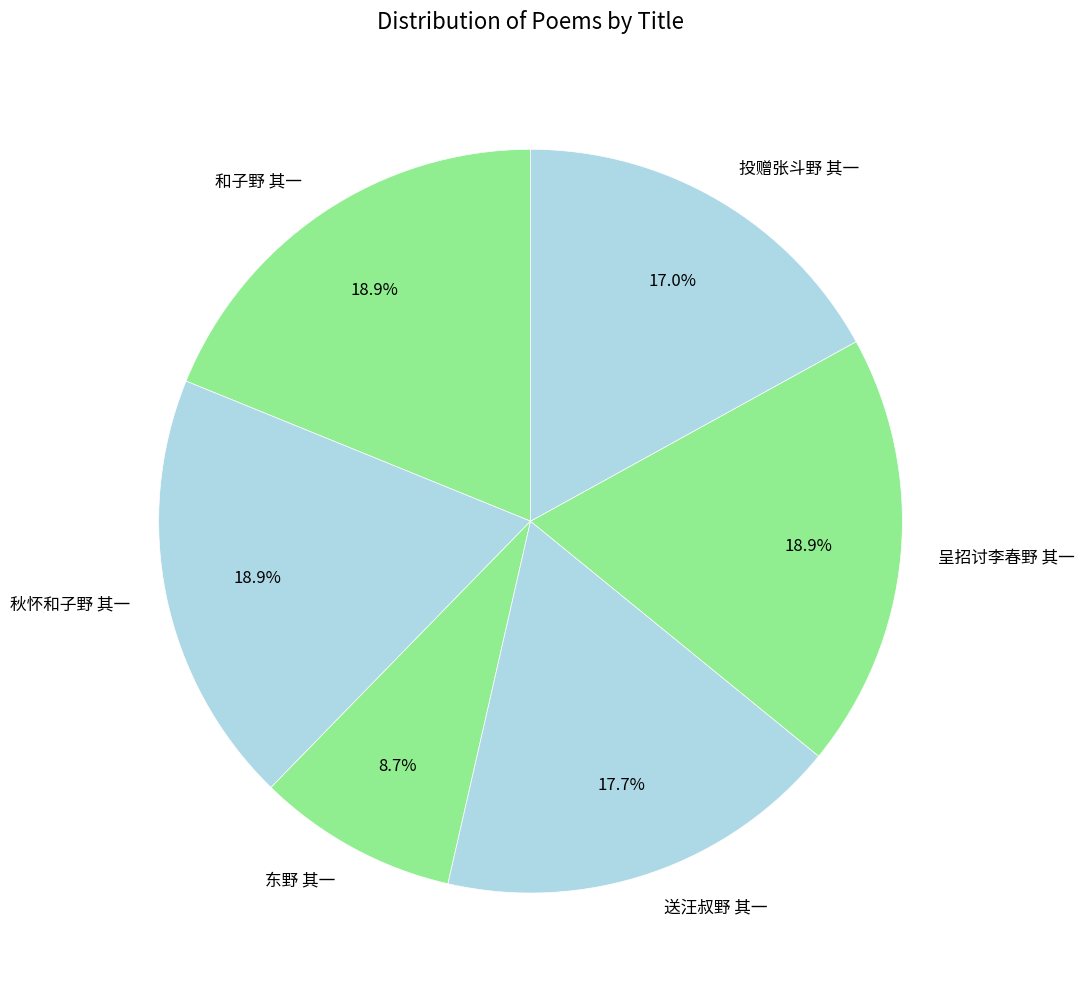

How many slices are in this pie chart?

6